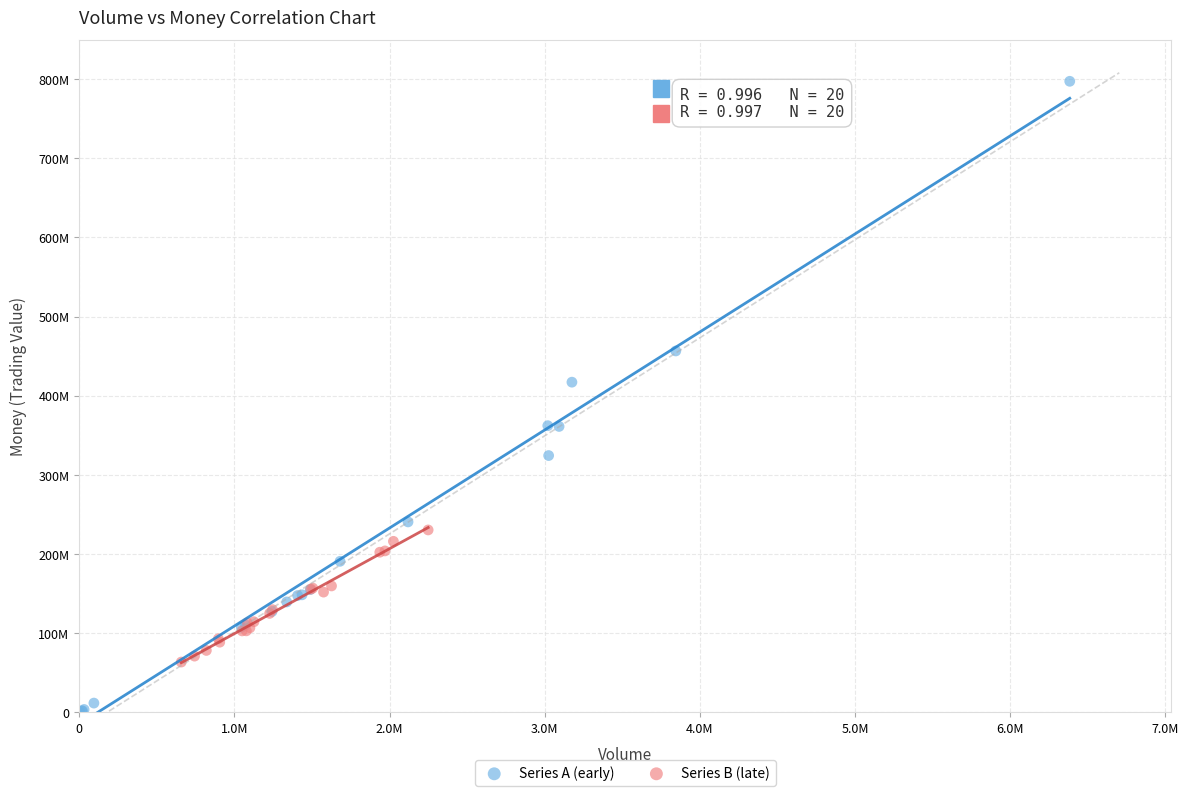

Which series contains the lowest Y value?

Series A (early)